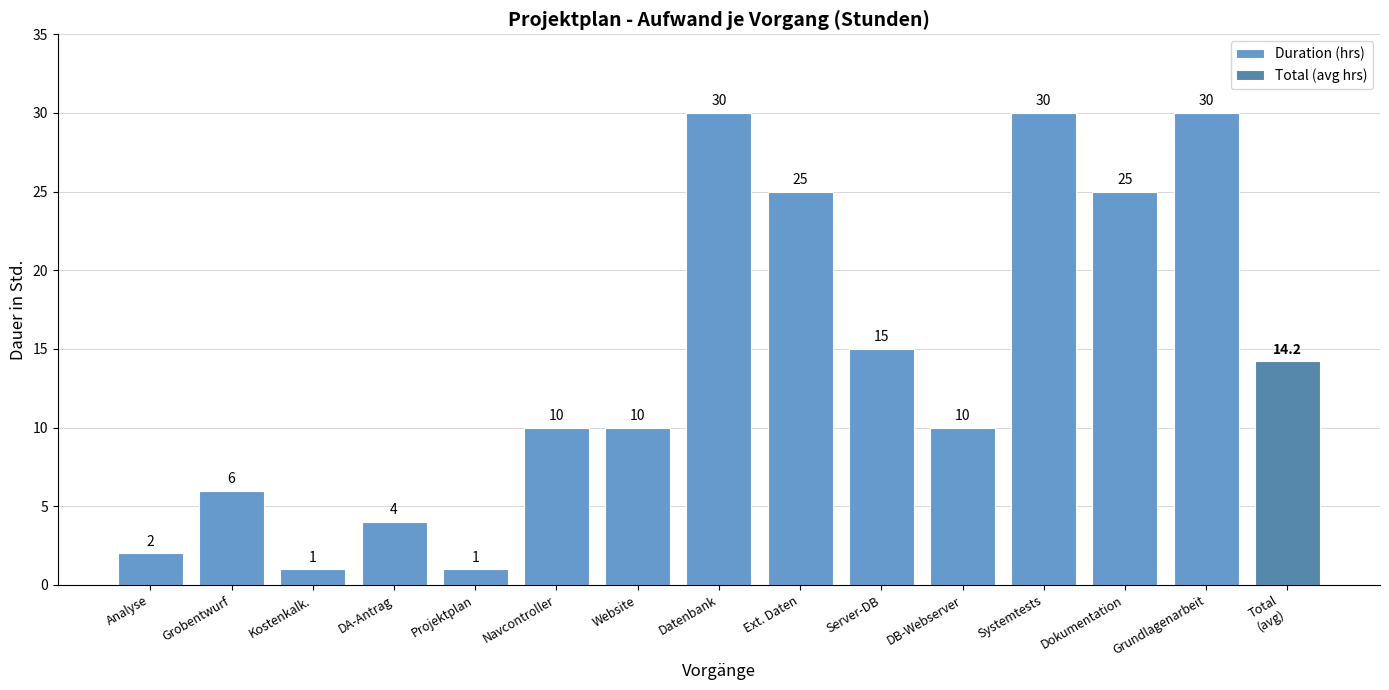

What is the sum of all values?

199